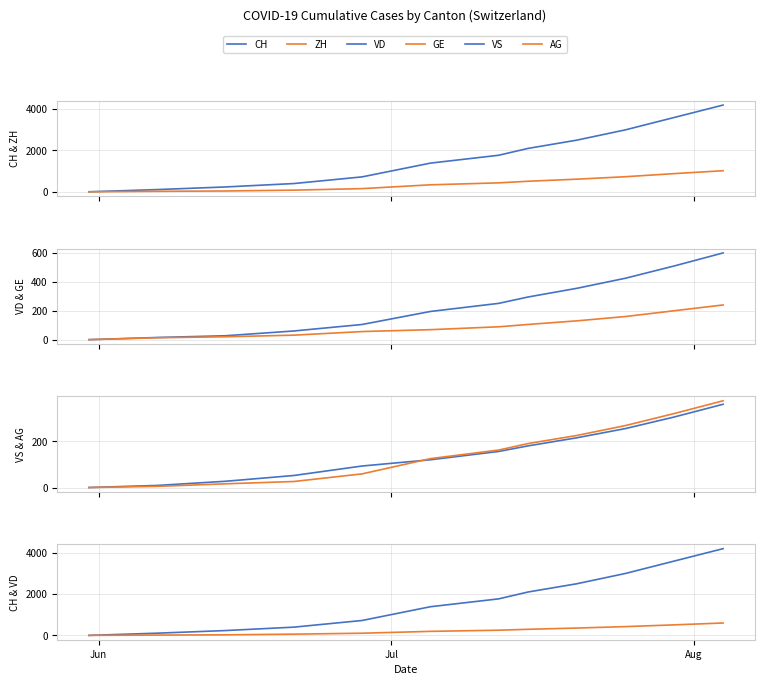

Reading left to right, what are all the values shown in this chart?

CH: 0	107	234	399	722	1388	1769	2100	2500	3000	3600	4200
ZH: 0	23	38	80	153	338	432	510	610	730	880	1020
VD: 0	15	27	60	105	195	251	295	355	425	510	600
GE: 0	13	20	31	56	69	89	105	130	160	200	240
VS: 0	9	27	52	93	120	156	180	215	255	305	360
AG: 0	5	16	26	59	125	162	190	225	268	320	375